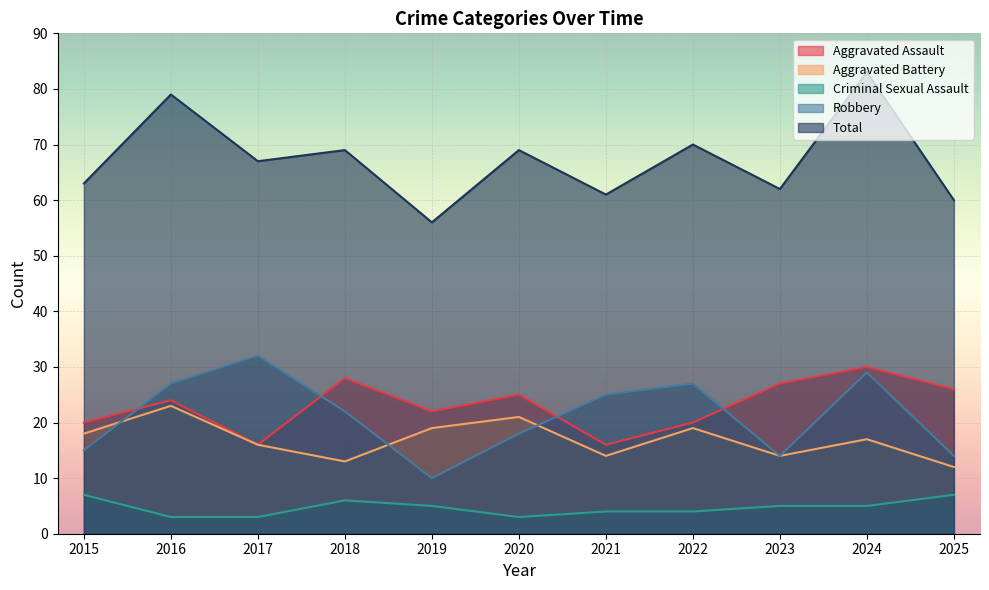

What is the sum of the Robbery values at 2019 and 2023?

24